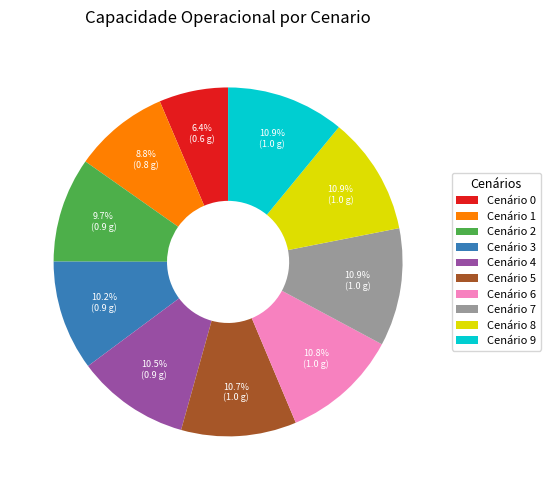

Do Cenário 1 and Cenário 8 together represent more than half of the pie?

No